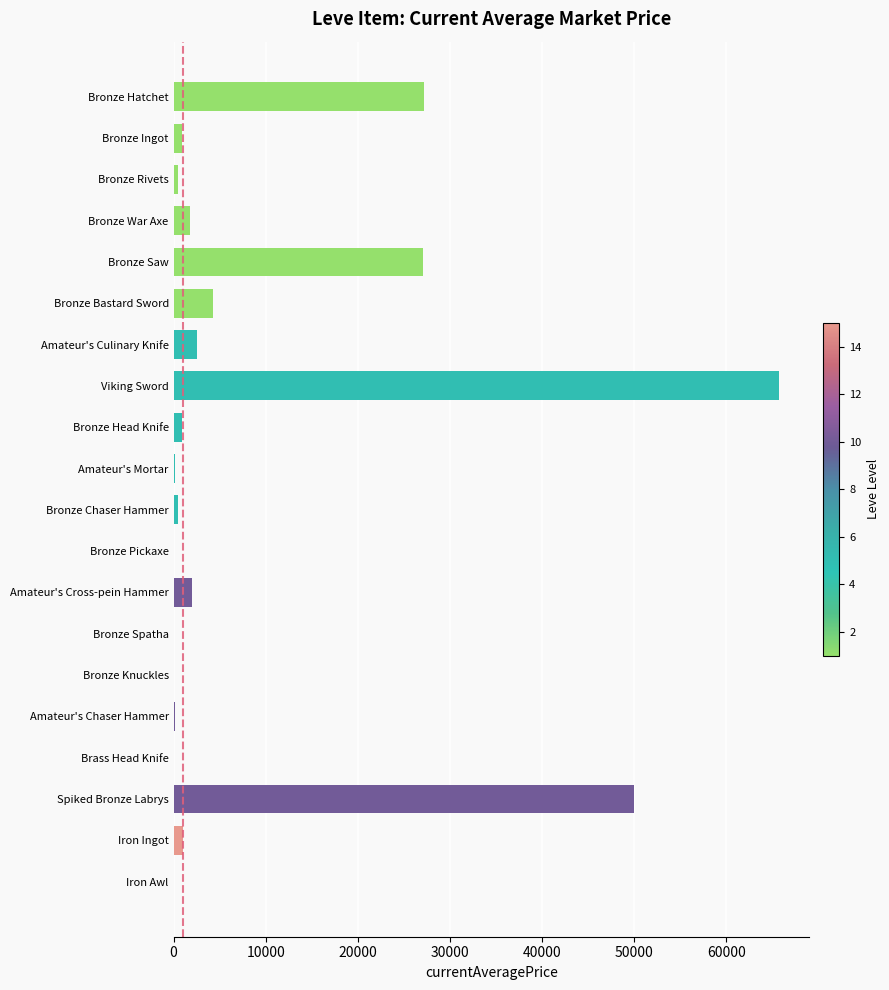

What is the sum of all values?

184578.2